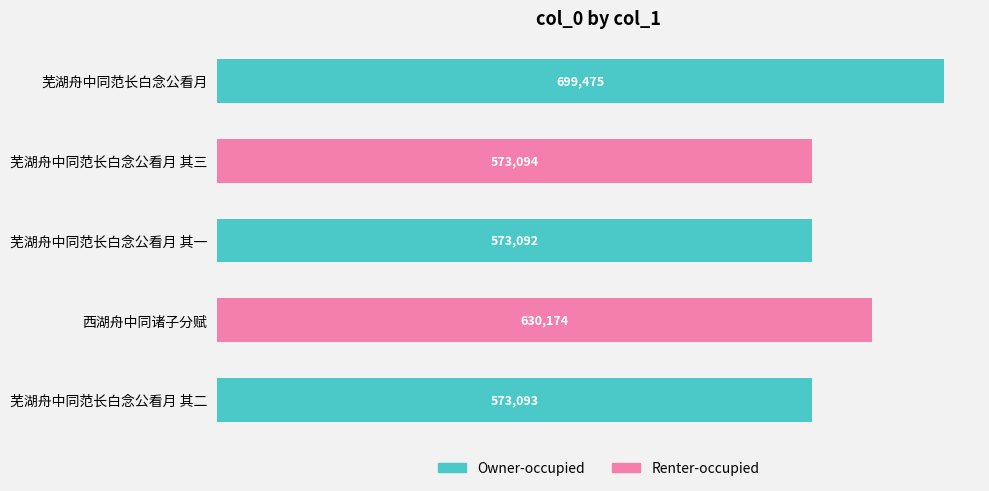

What is the approximate value at 芜湖舟中同范长白念公看月 其三, to the nearest 50?

573100